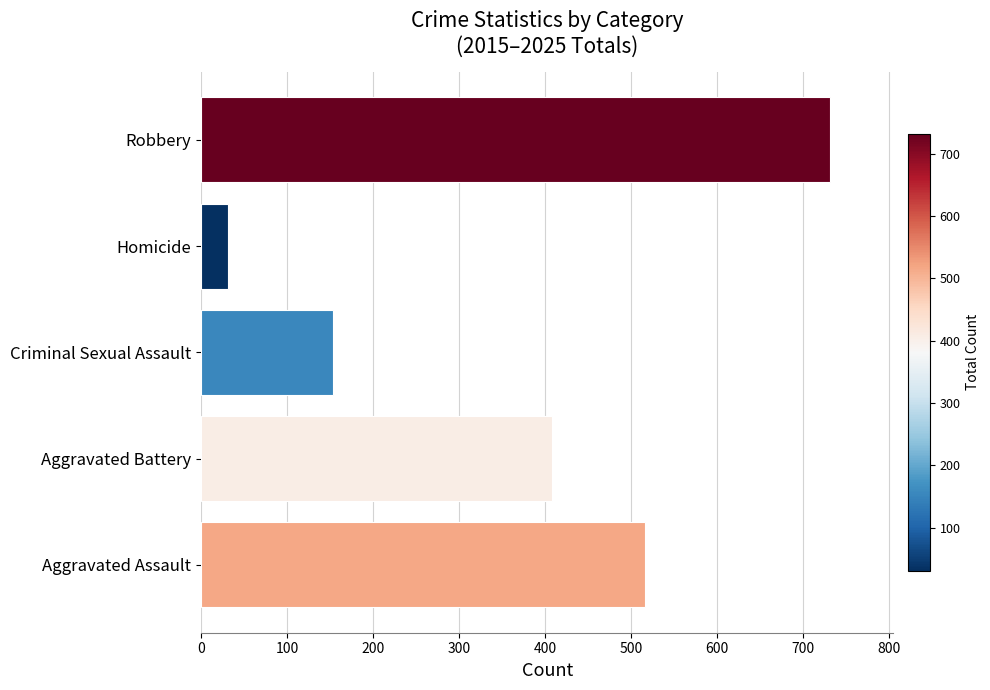

What is the difference between the maximum and minimum values?

701